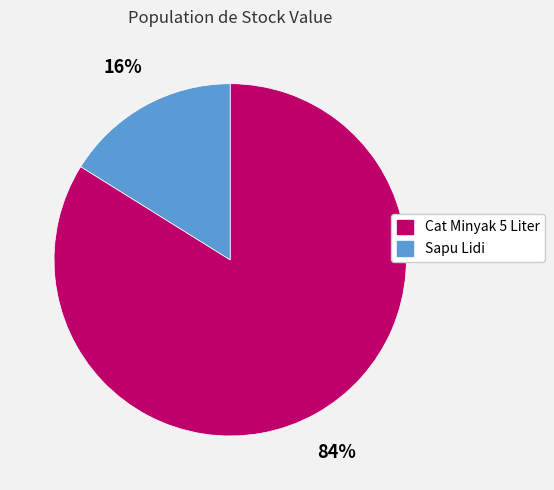

Is Cat Minyak 5 Liter the majority of the pie?

Yes